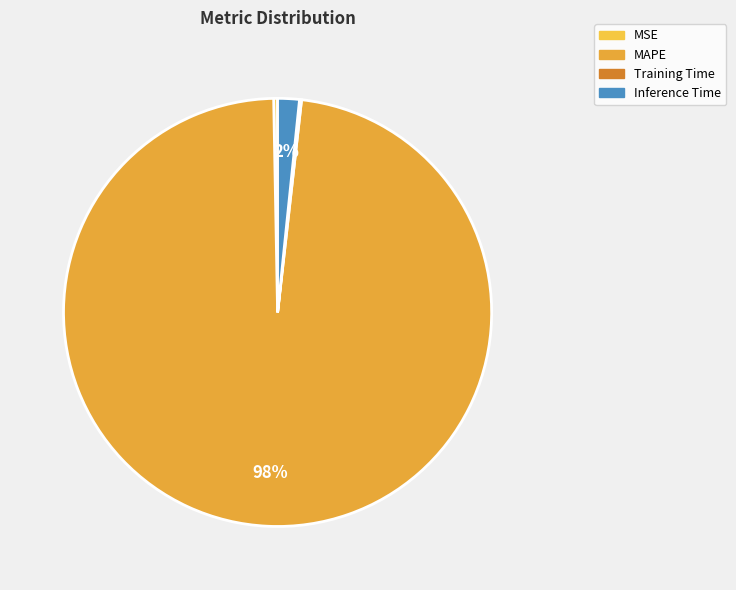

Rank the categories by value from lowest to highest.

Training Time, MSE, Inference Time, MAPE